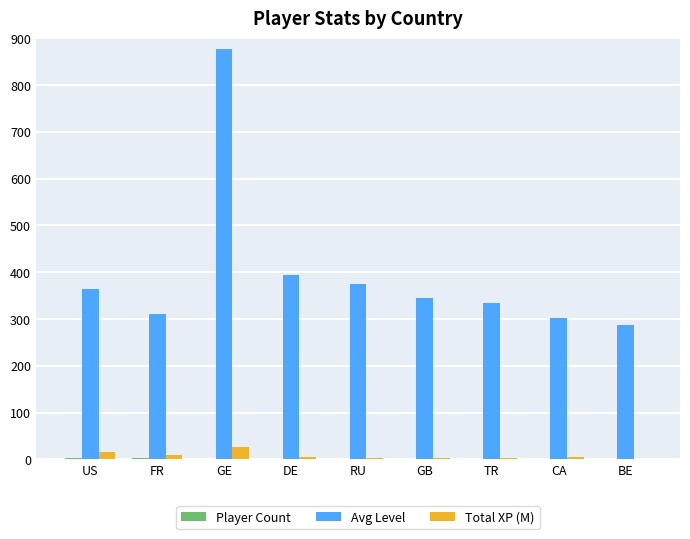

What is the maximum value shown in the chart?

878